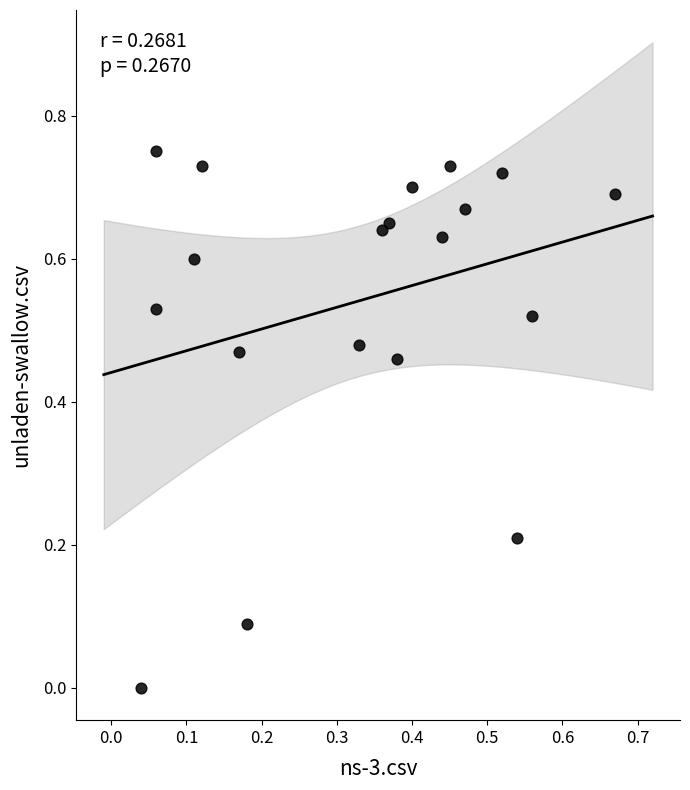

Count the number of points in this scatter plot.

19